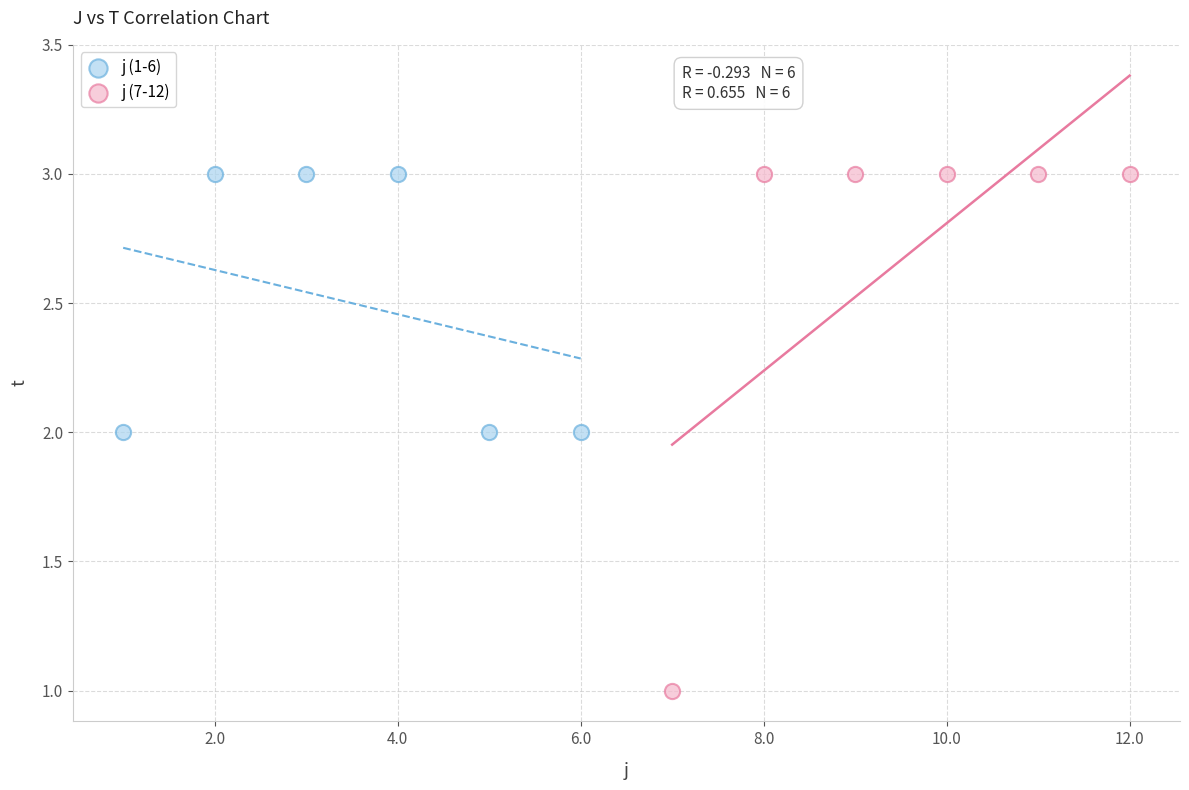

Which series reaches the minimum Y coordinate?

j (7-12)